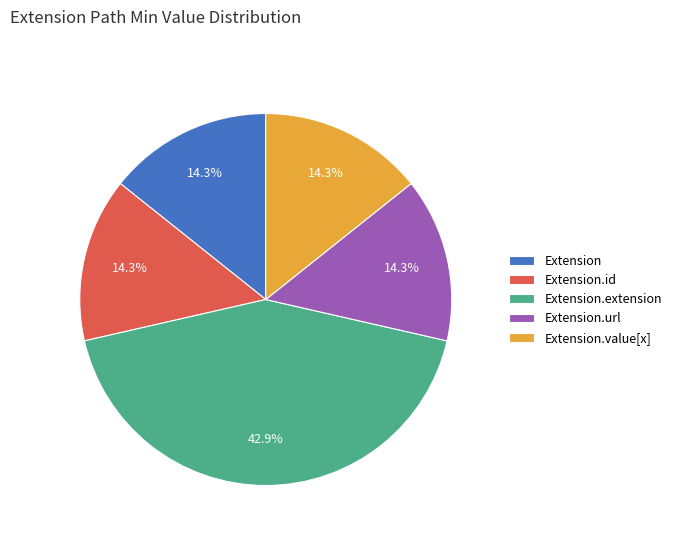

To the nearest percent, what is the average slice percentage?

20%